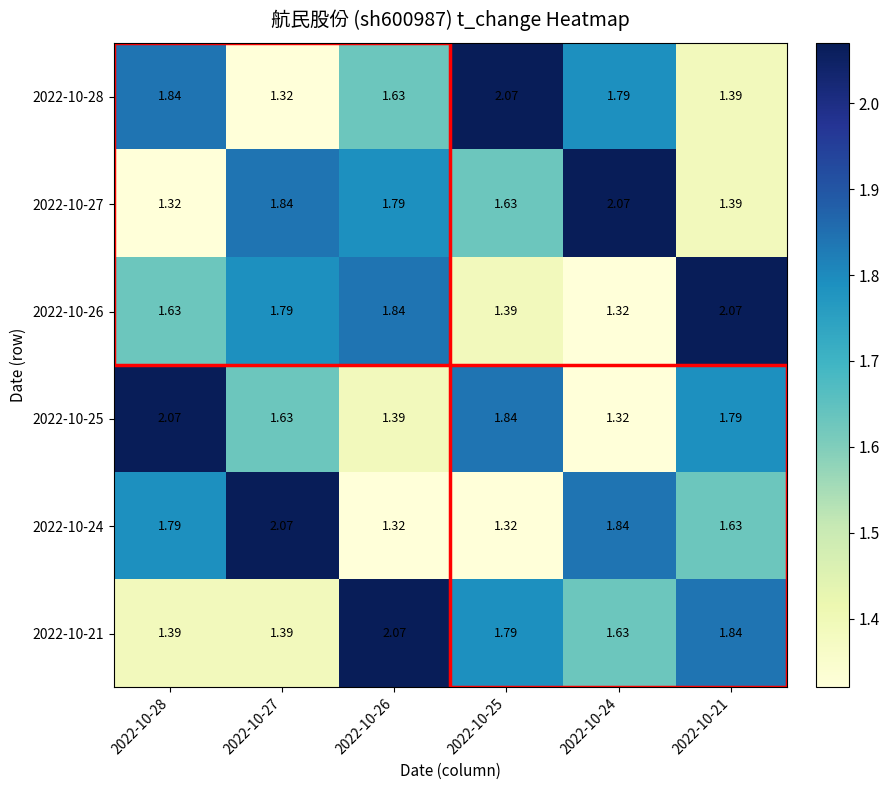

Is the value of 2022-10-27 at 2022-10-28 greater than the value of 2022-10-21 at 2022-10-21?

No